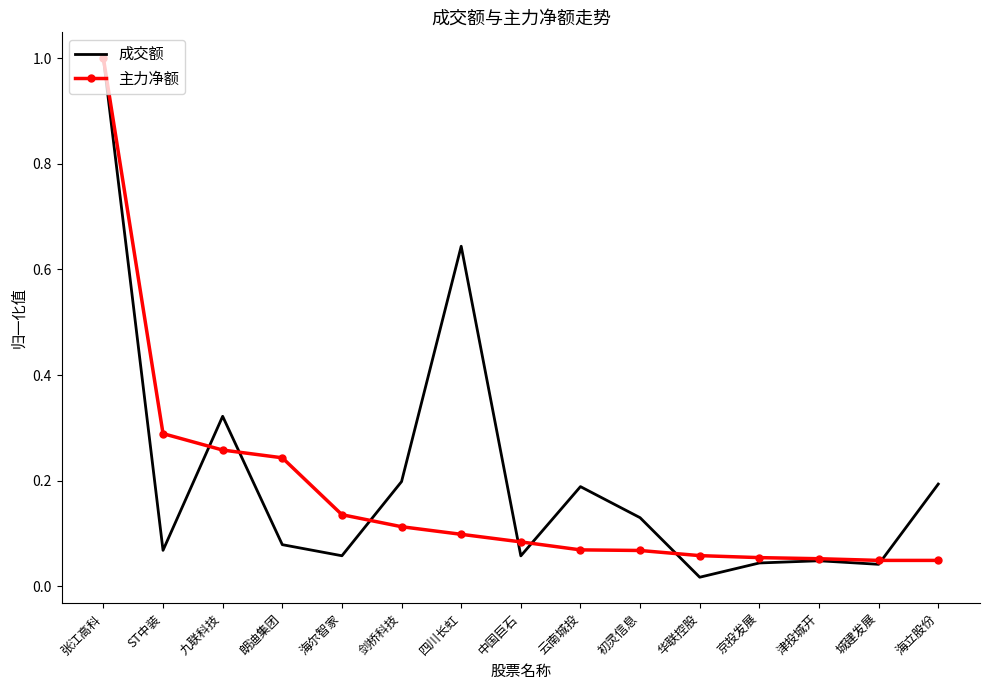

Is the value of 主力净额 at 云南城投 greater than the value of 成交额 at 四川长虹?

No